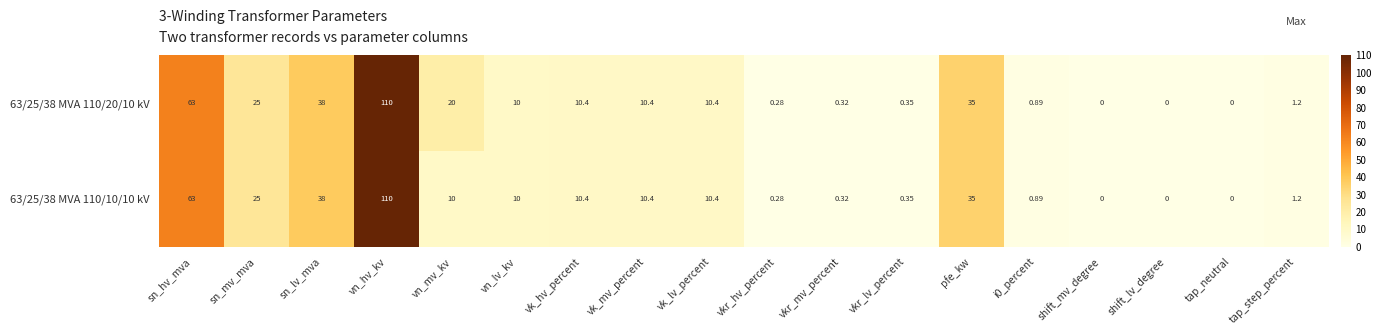

Where is 63/25/38 MVA 110/10/10 kV nearest to the value 55?

sn_hv_mva